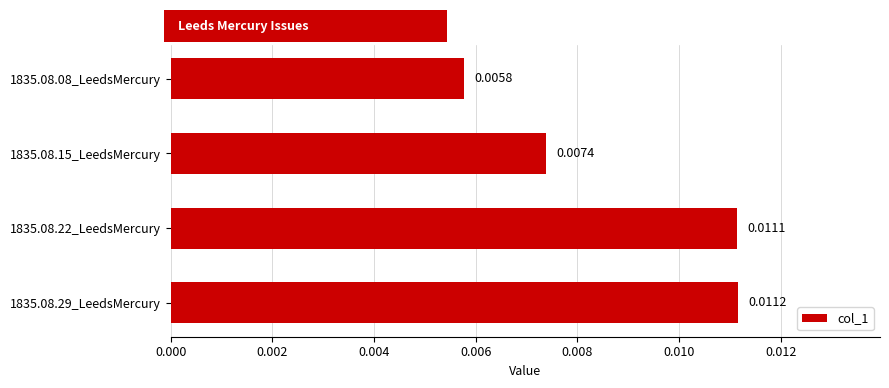

Rank the categories by value from lowest to highest.

1835.08.08_LeedsMercury, 1835.08.15_LeedsMercury, 1835.08.22_LeedsMercury, 1835.08.29_LeedsMercury